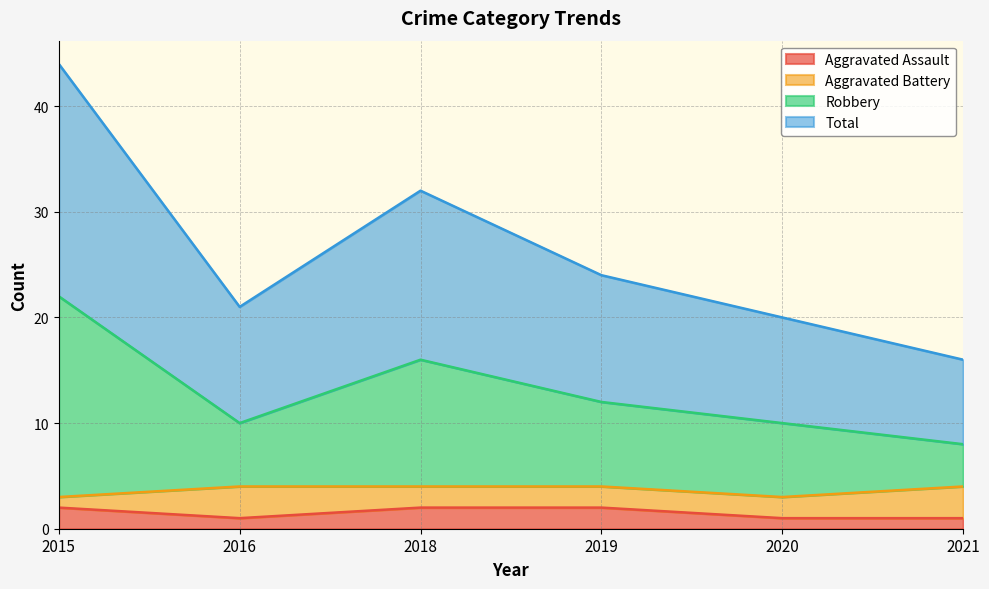

Between 2015 and 2019, which series saw the biggest shift?

Total